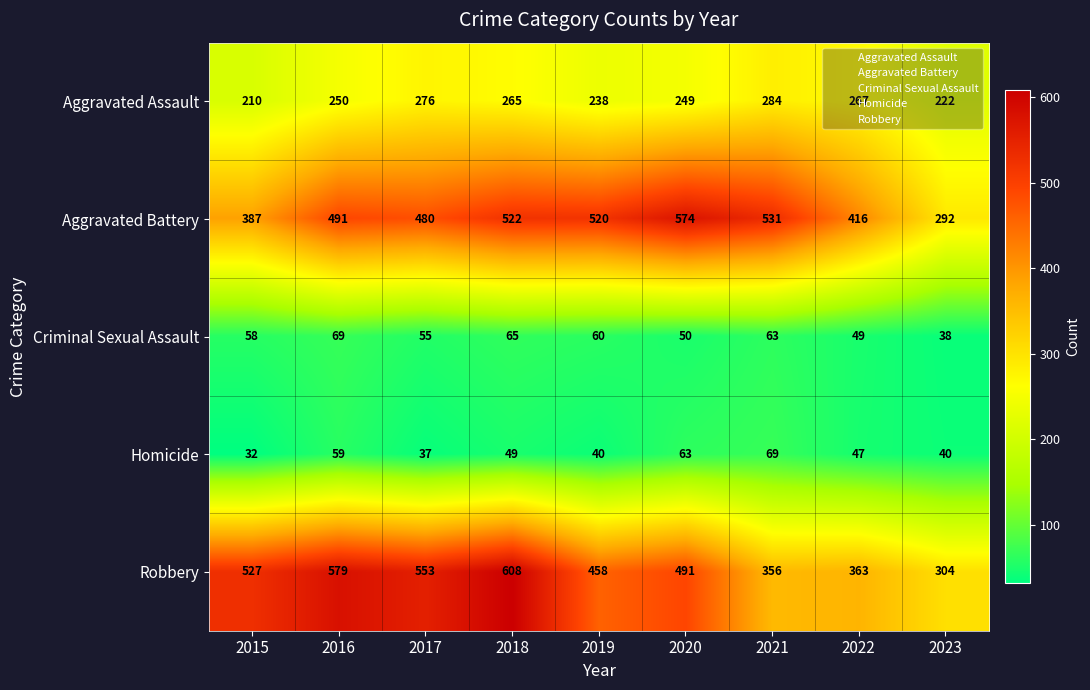

Where is Aggravated Assault nearest to the value 247?

2020